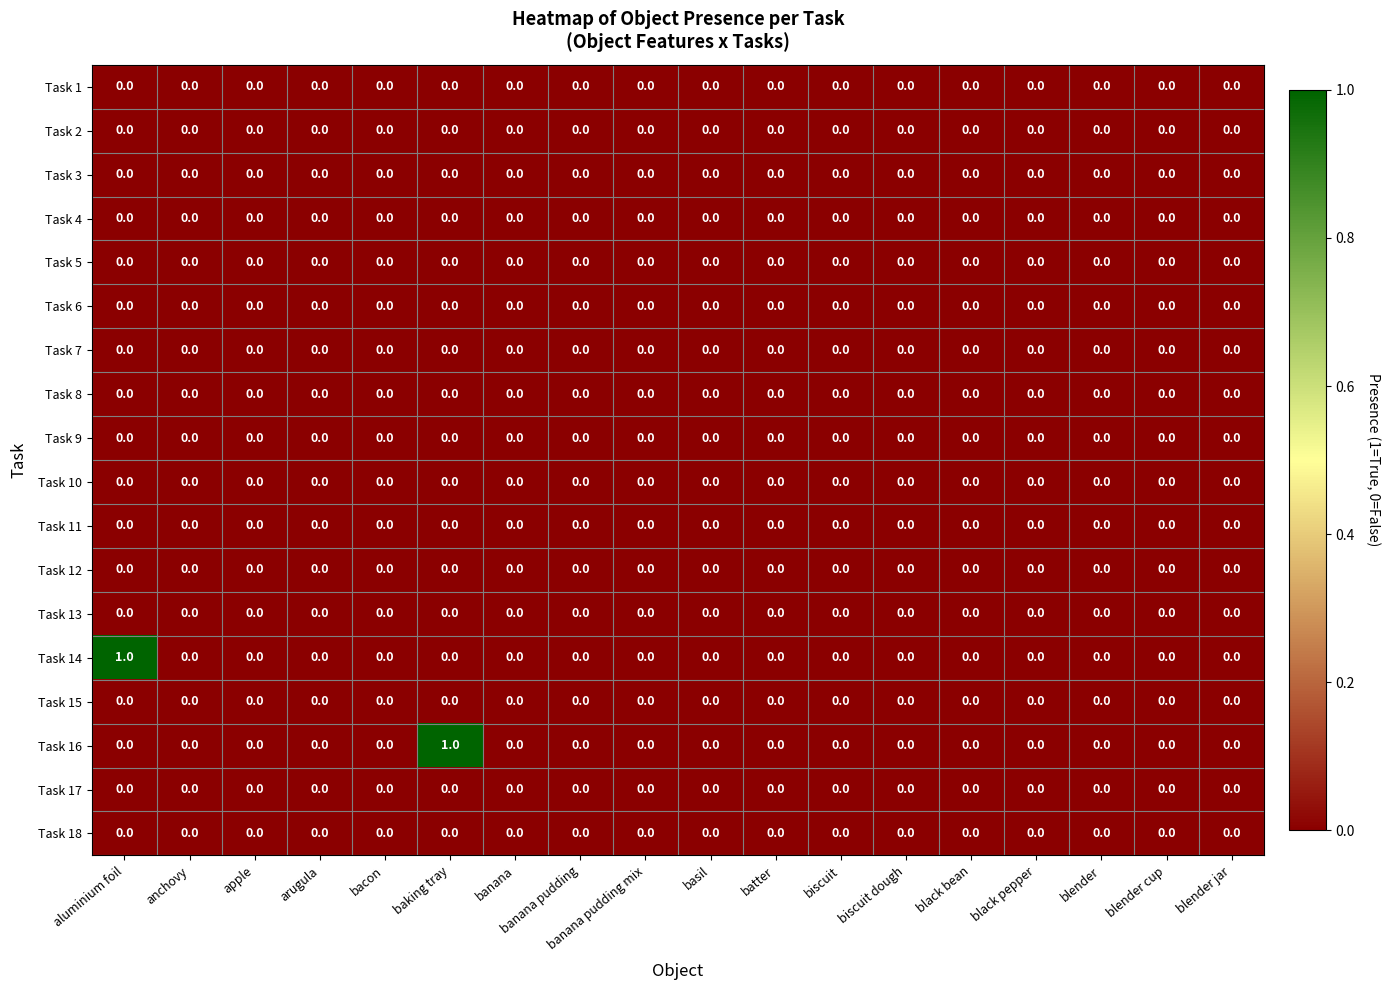

The Task 7 series shows 0 at banana. True or false?

True